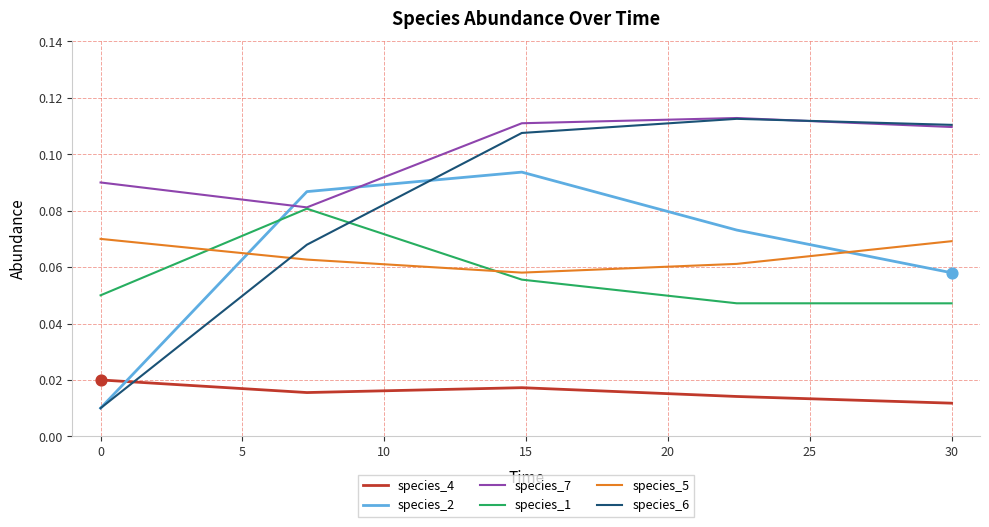

Which series has the largest range (max minus min)?

species_6